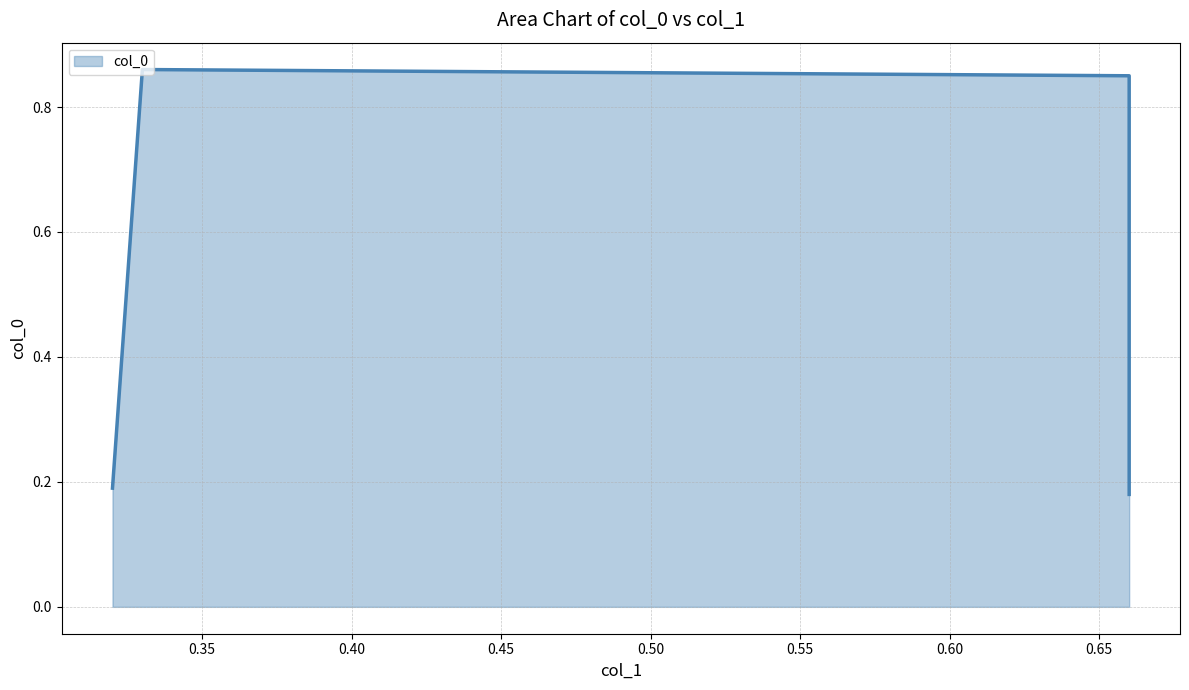

Which has a higher value, 0.45 or 0.35?

0.35